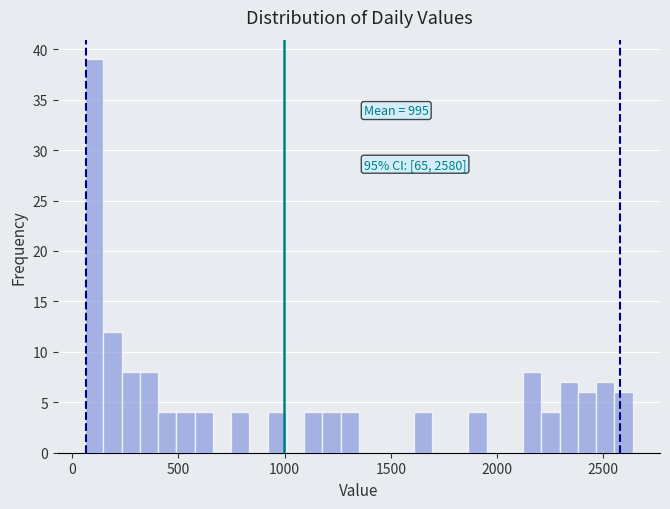

Around what value on the x-axis is the tallest bar? Give the approximate position of its centre, as read against the axis.

100